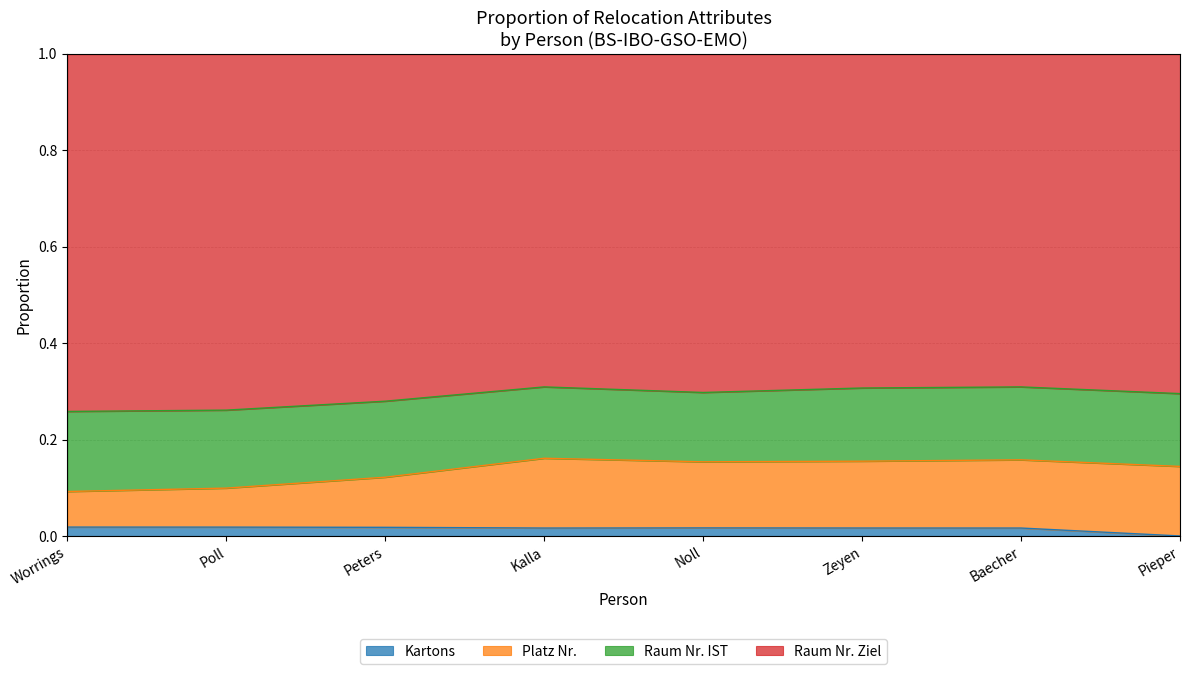

True or false: Kartons and Platz Nr. cross at least once.

False